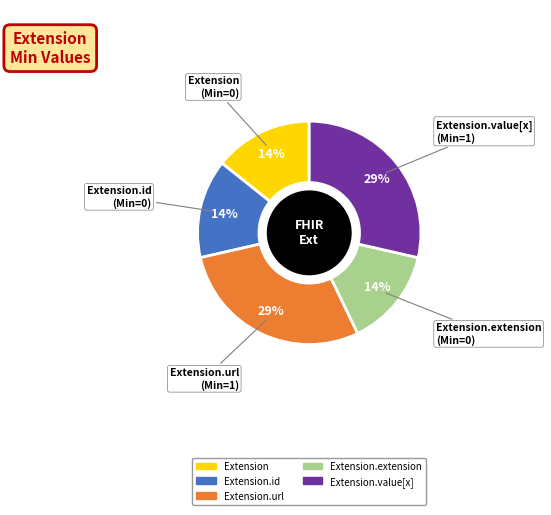

Does any single category account for the majority?

No